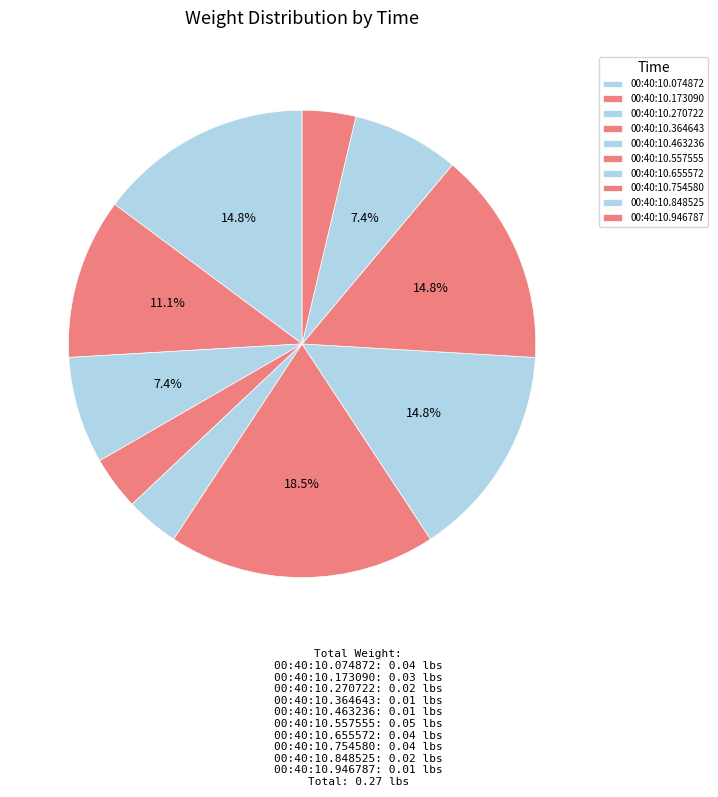

How many segments does this pie chart have?

10